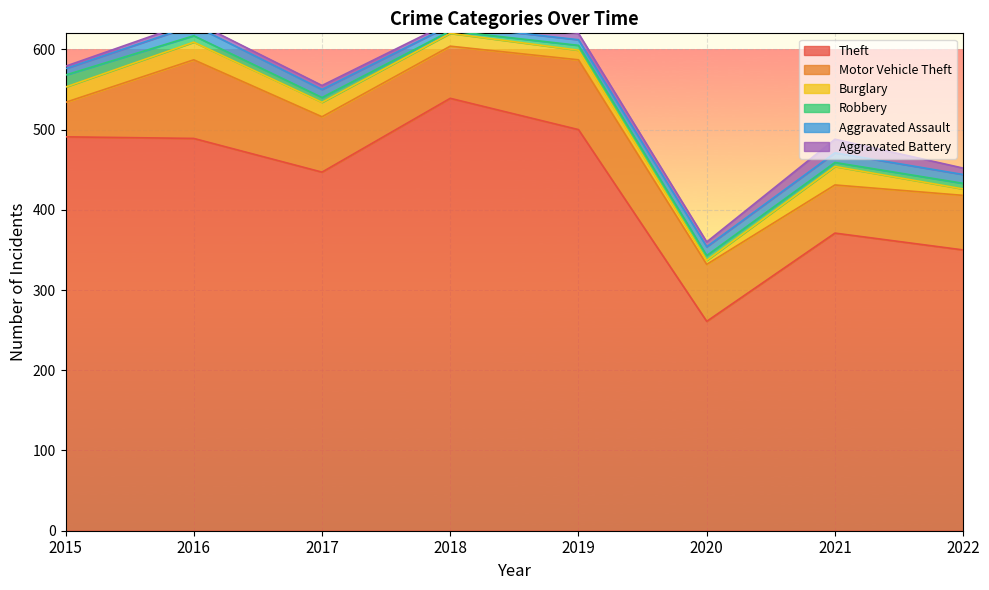

Between 2018 and 2021, which series saw the biggest shift?

Theft